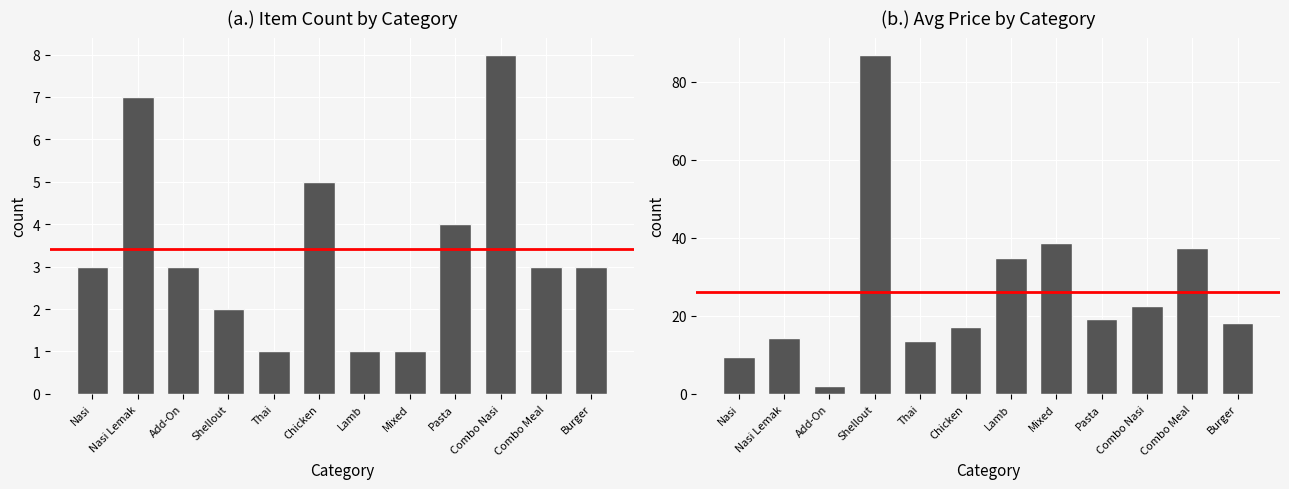

How many data points in Item Count are less than 3?

4